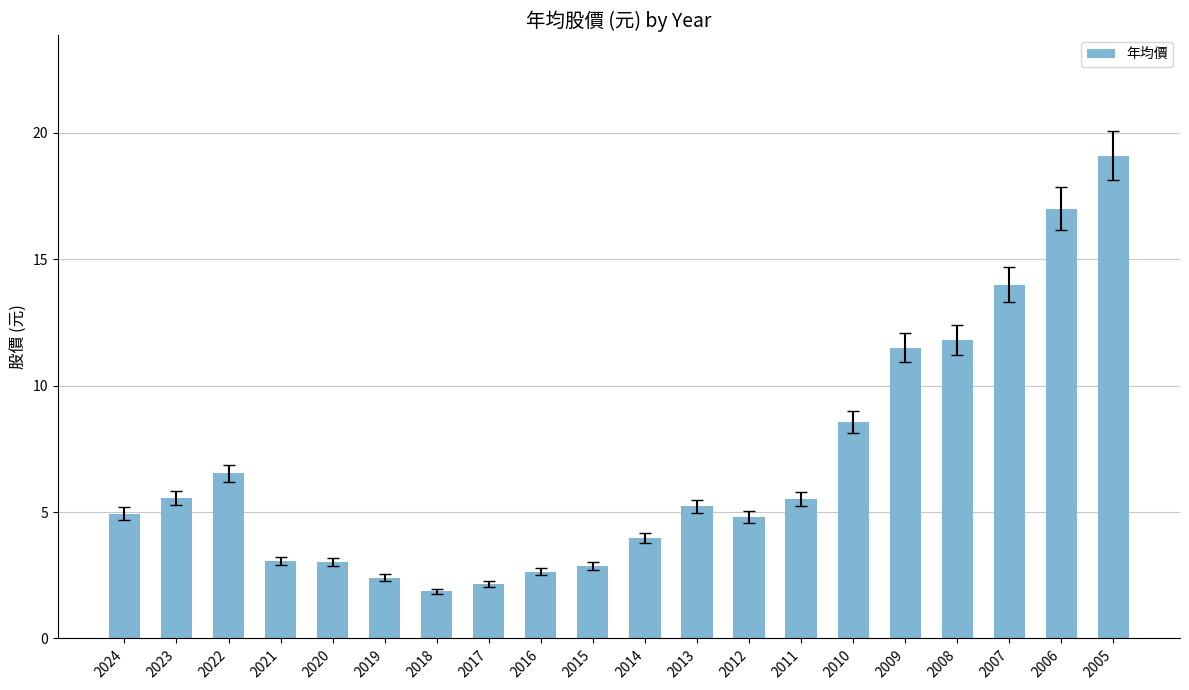

The chart shows a value of 4.0 at 2014. True or false?

True